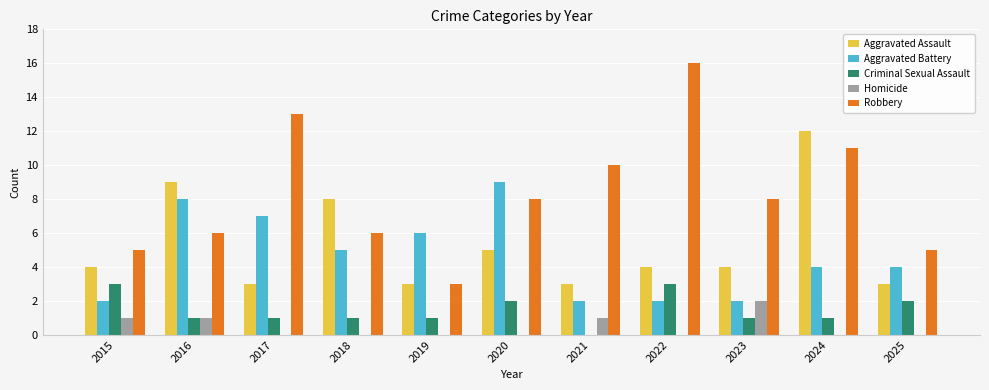

What is the difference between the Aggravated Battery values at 2018 and 2025?

1